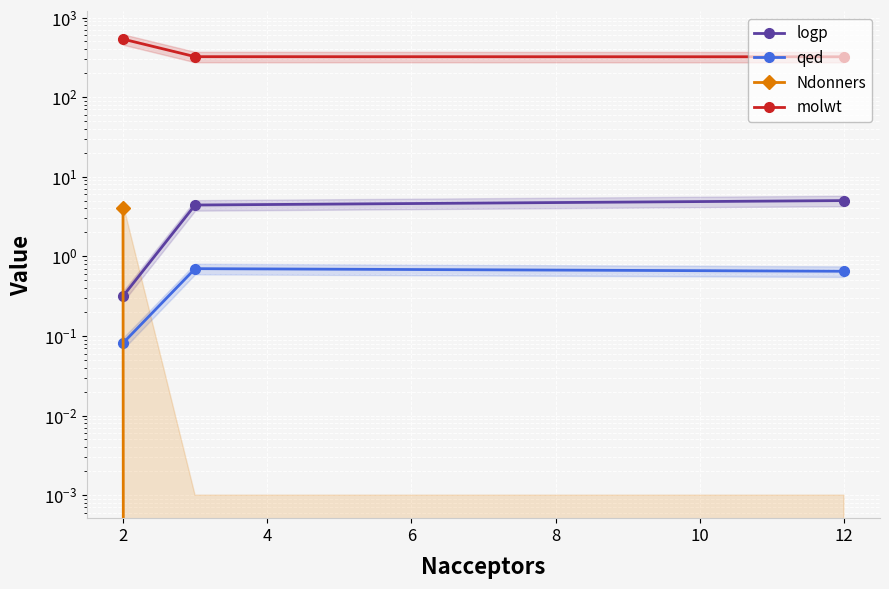

The value of qed at 12 is 0.9. True or false?

False